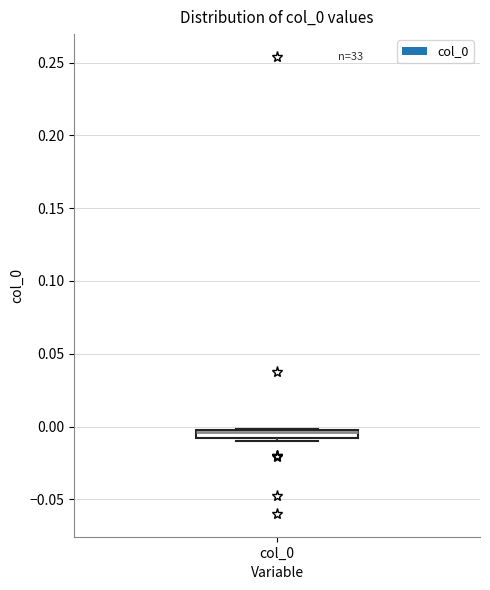

Where is the upper edge of the box for col_0 on the y-axis? The values are not printed on the chart, so give them approximately, as read against the axis.

0.000